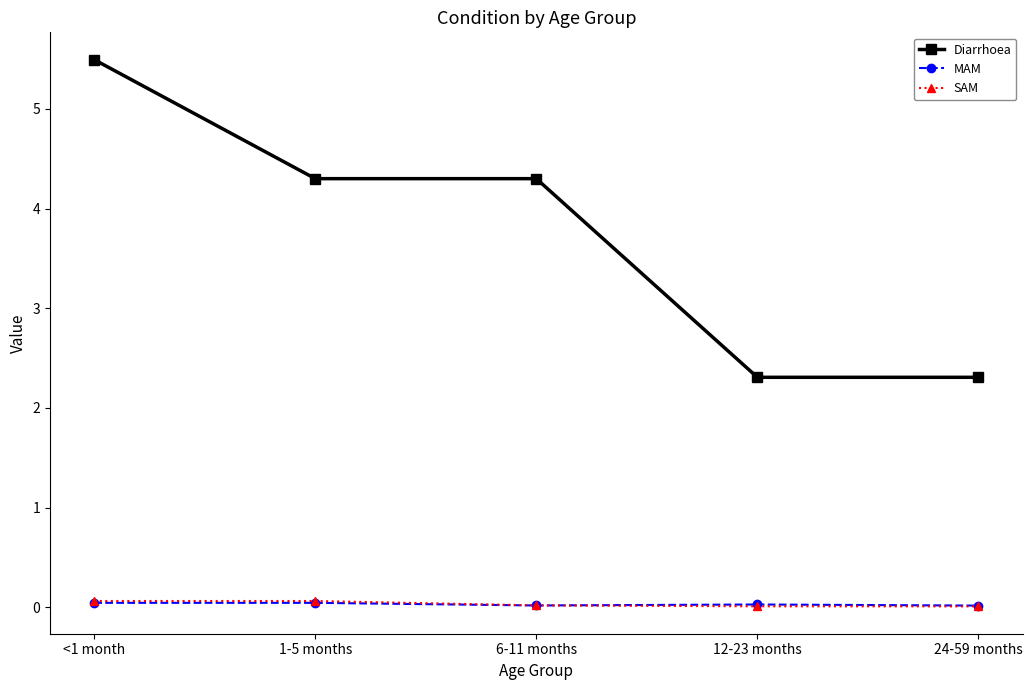

Which category has the highest value in the Diarrhoea series?

<1 month